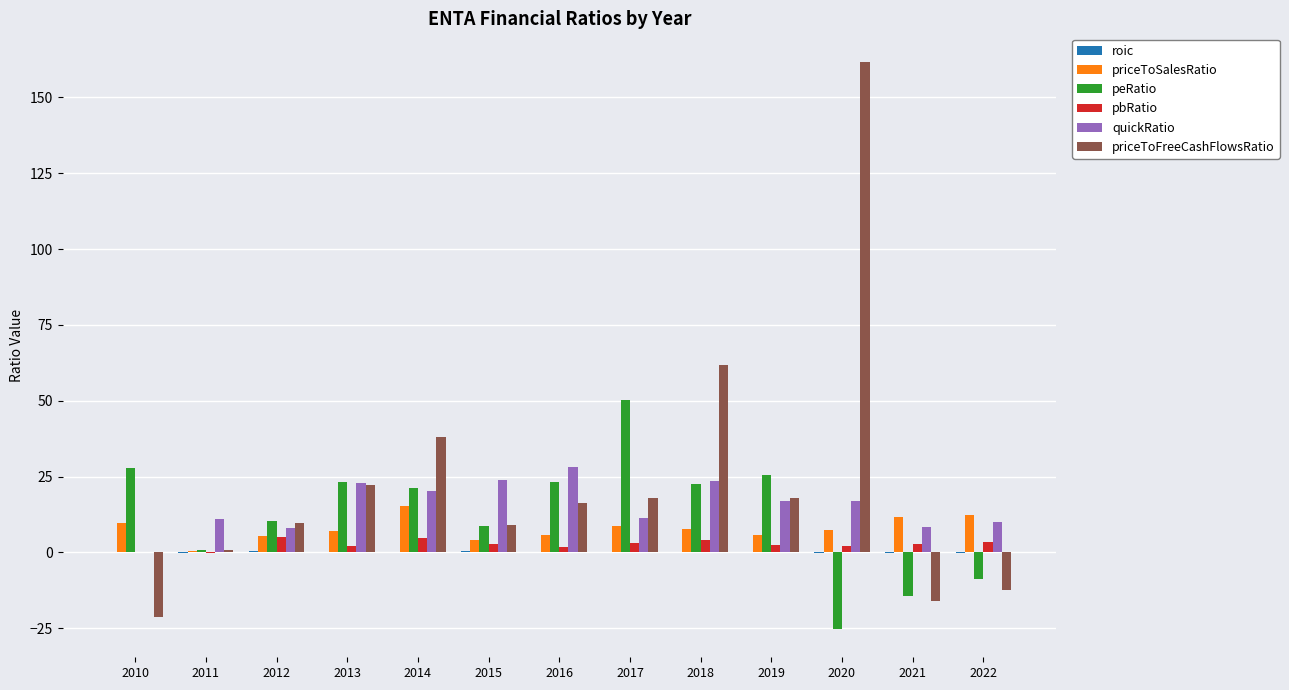

At which category is the sum across all series the highest?

2020